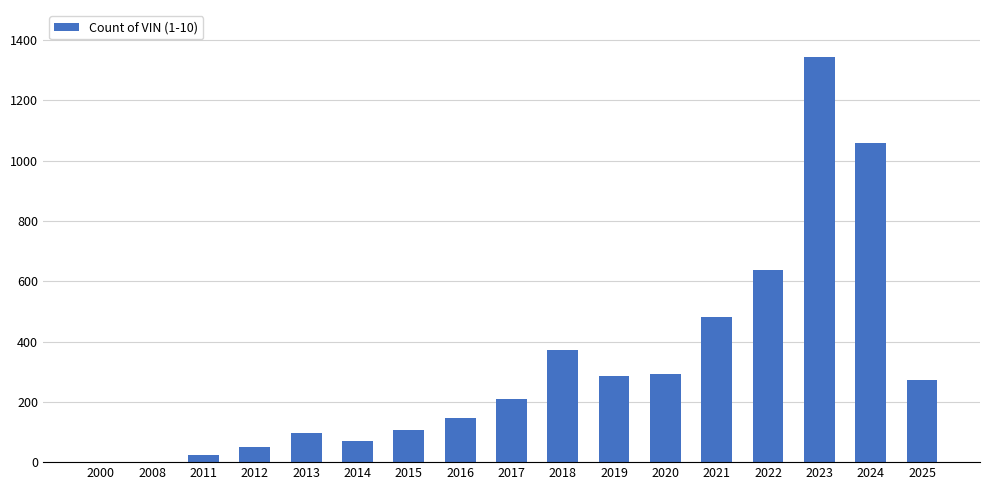

What is the sum of the values at 2017 and 2016?

354